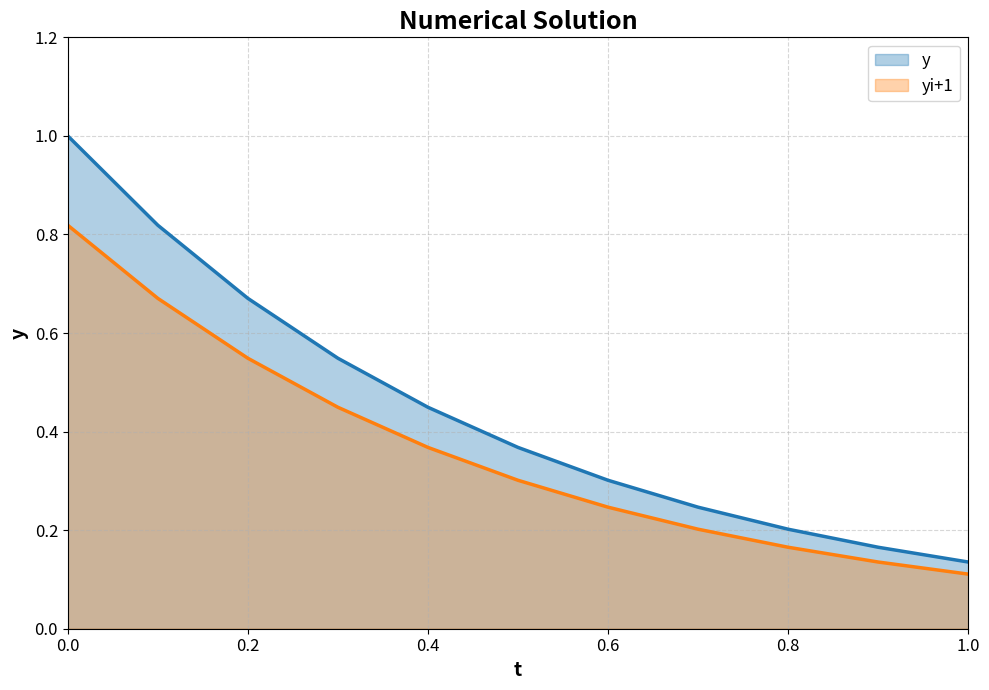

True or false: yi+1 has a value of 0.1 at 0.8.

False